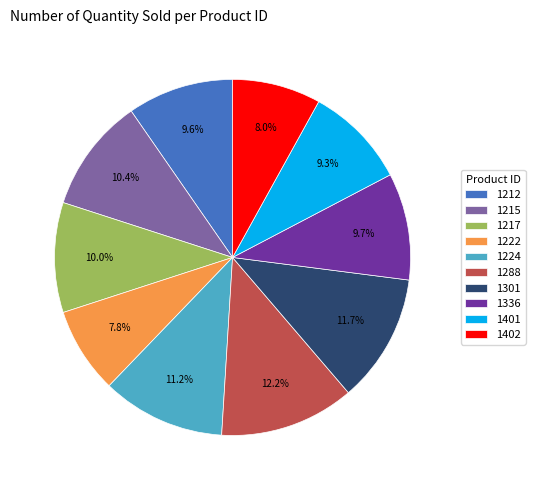

Count the number of slices in the pie.

10